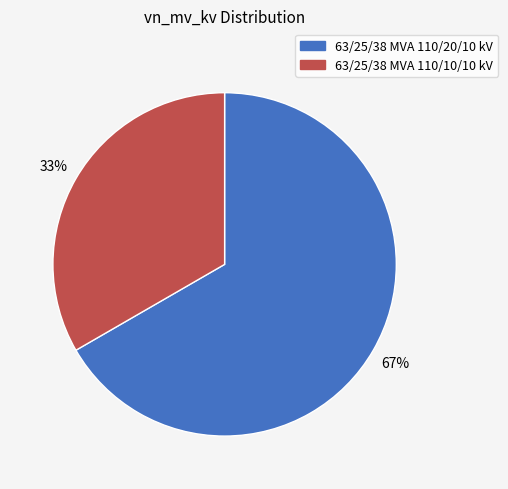

Is 63/25/38 MVA 110/20/10 kV the majority of the pie?

Yes